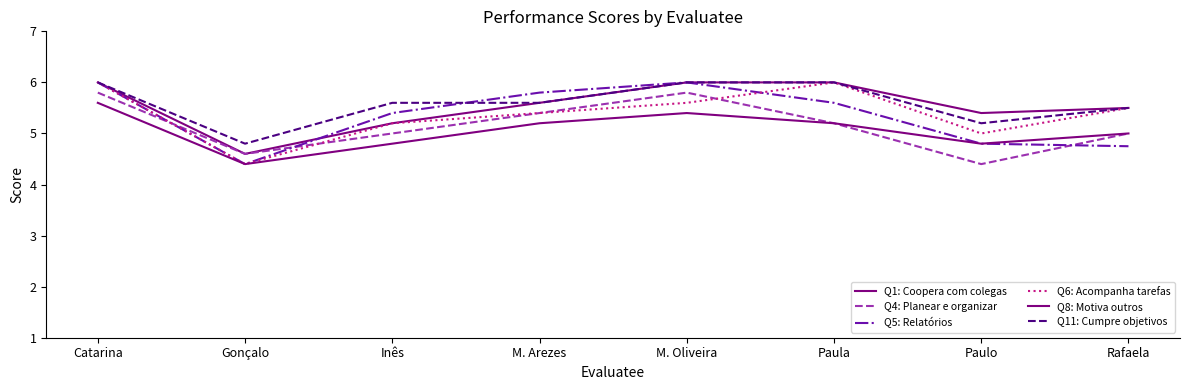

How many lines are shown in the chart?

6